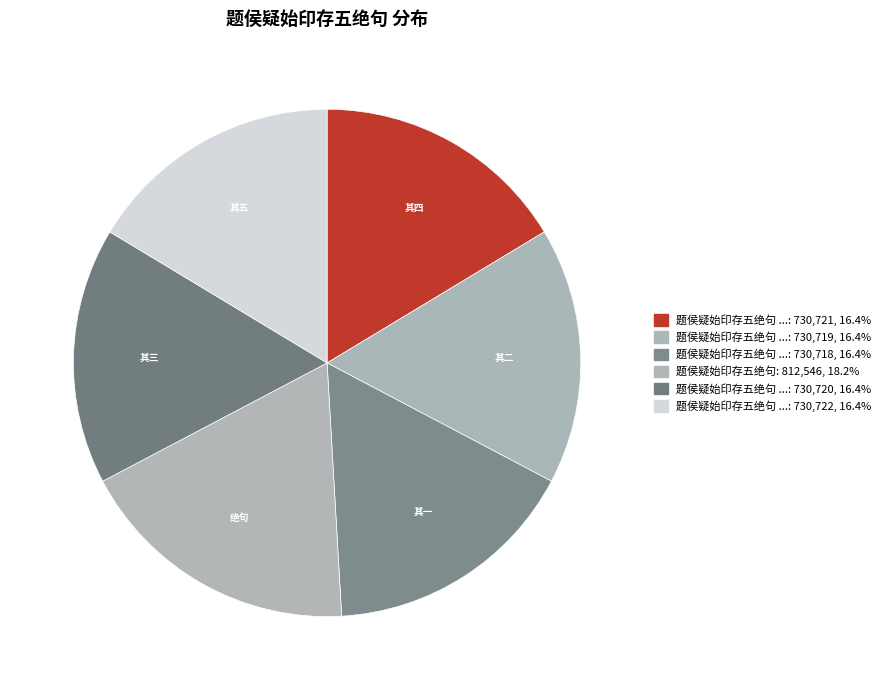

How many slices are in this pie chart?

6